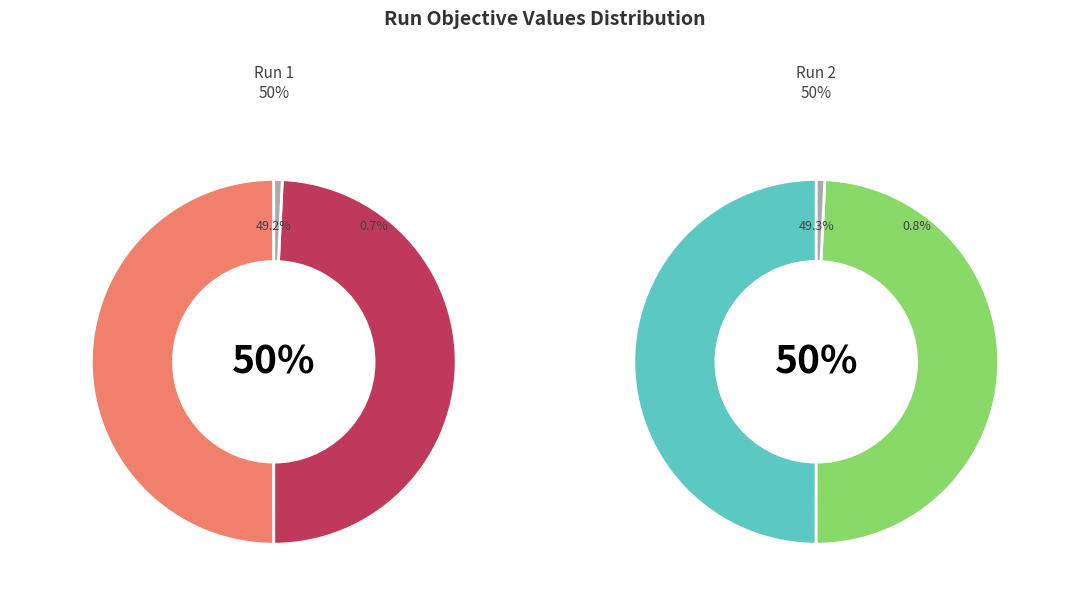

Combined, what portion of the pie is 1 and 2?

100.0%